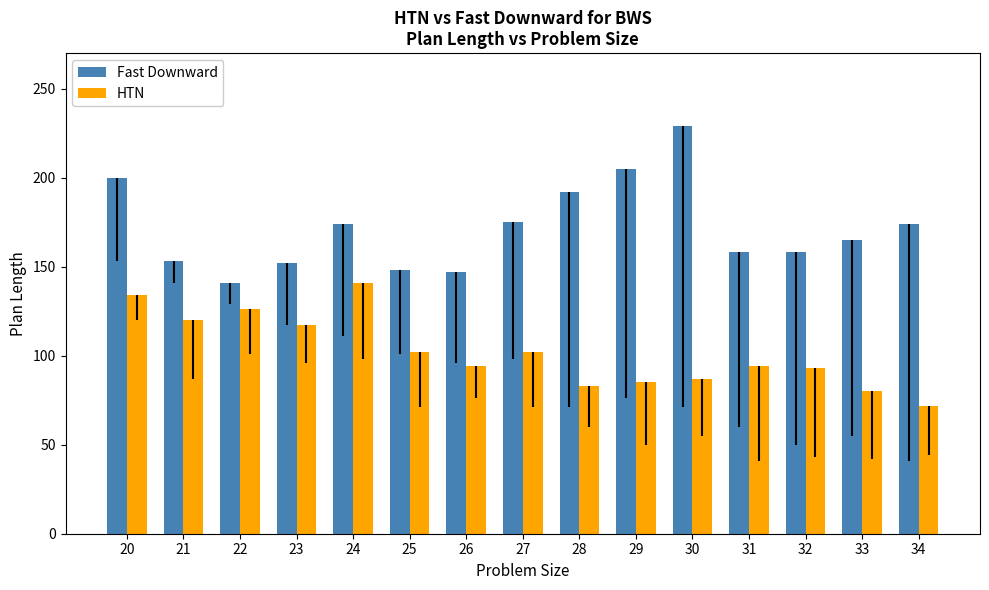

Is it true that HTN equals 80 at 33?

True